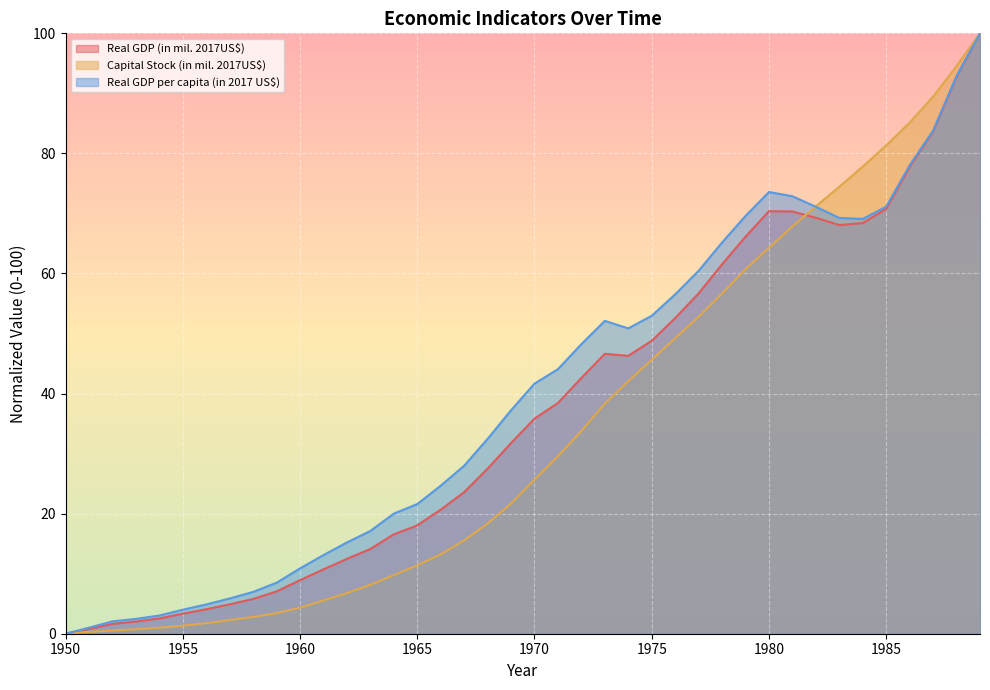

Where is Real GDP per capita (in 2017 US$) nearest to the value 50?

1974